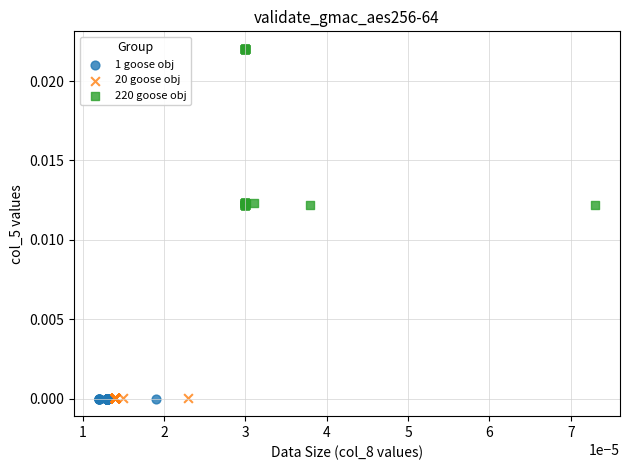

Which series has the largest Y range (max minus min)?

220 goose obj